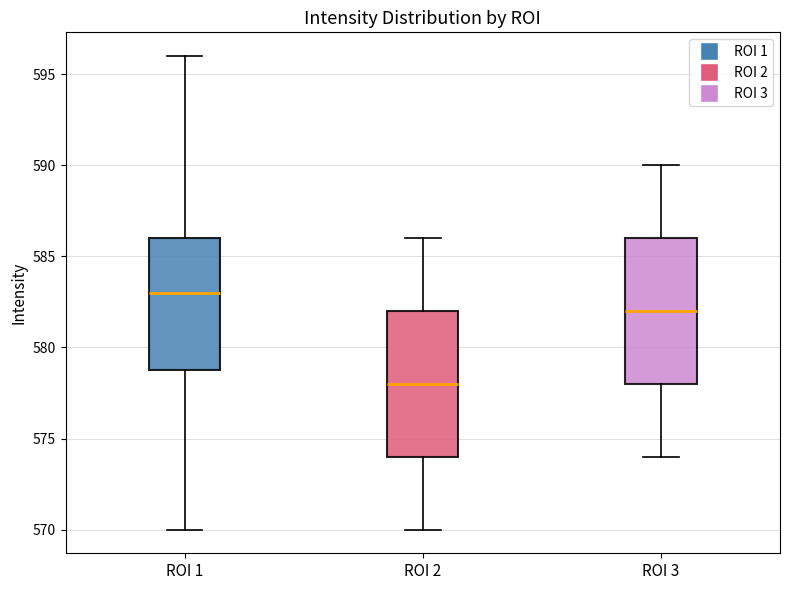

Reading left to right, transcribe this box plot: for each box, give where its median line is, the range the box spans, and where its two whiskers end, as read against the y-axis. The values are not printed on the chart, so give them approximately, as read against the axis.

ROI 1: median 583, box 579 to 586, whiskers 570 to 596
ROI 2: median 578, box 574 to 582, whiskers 570 to 586
ROI 3: median 582, box 578 to 586, whiskers 574 to 590